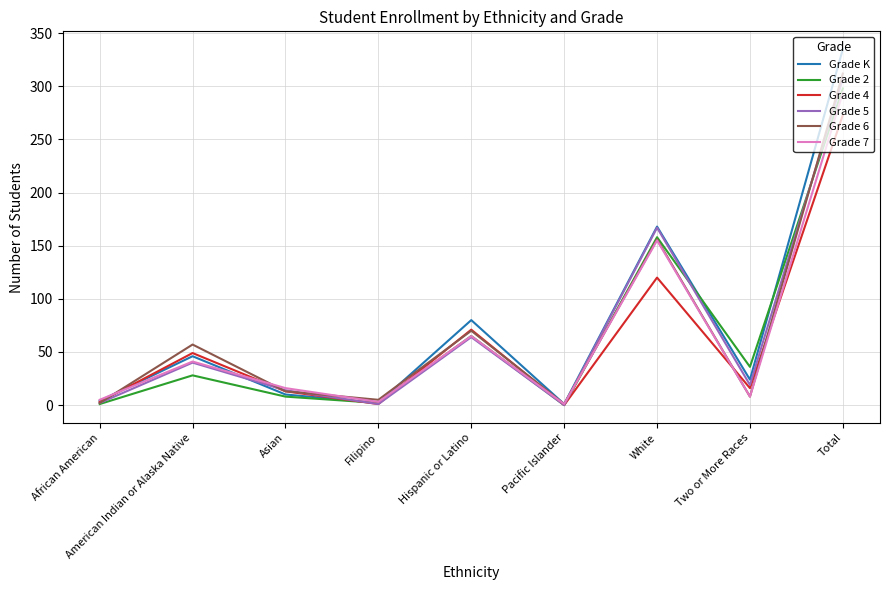

True or false: Grade 7 and Grade 6 cross at least once.

True